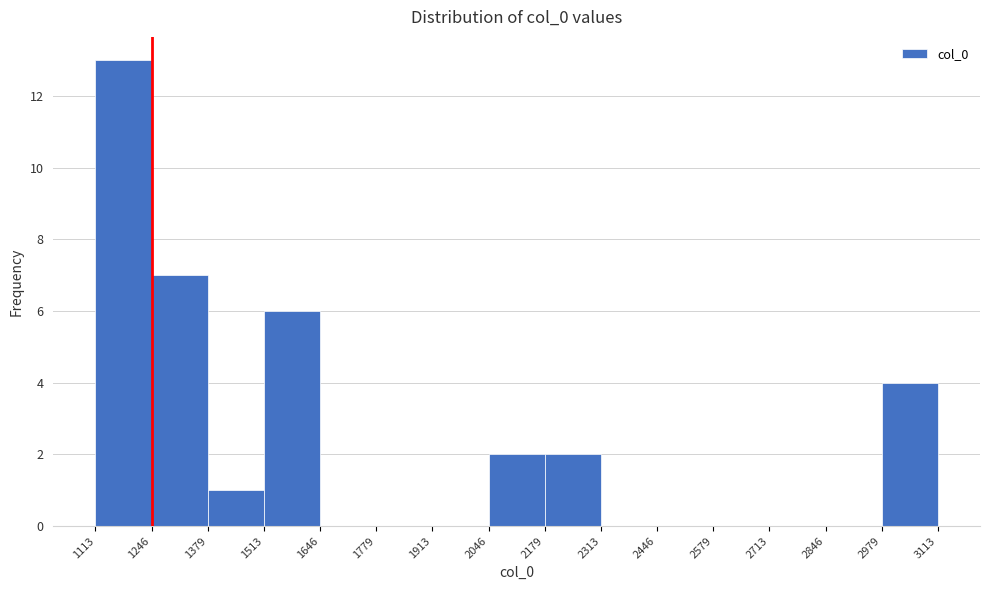

Reading left to right, transcribe this chart: for each bar, give the range it covers on the x-axis and its height. The values are not printed on the chart, so give them approximately, as read against the axis.

1113 to 1246: 13
1246 to 1379: 7
1379 to 1513: 1
1513 to 1646: 6
1646 to 1779: 0
1779 to 1913: 0
1913 to 2046: 0
2046 to 2179: 2
2179 to 2313: 2
2313 to 2446: 0
2446 to 2579: 0
2579 to 2713: 0
2713 to 2846: 0
2846 to 2979: 0
2979 to 3113: 4